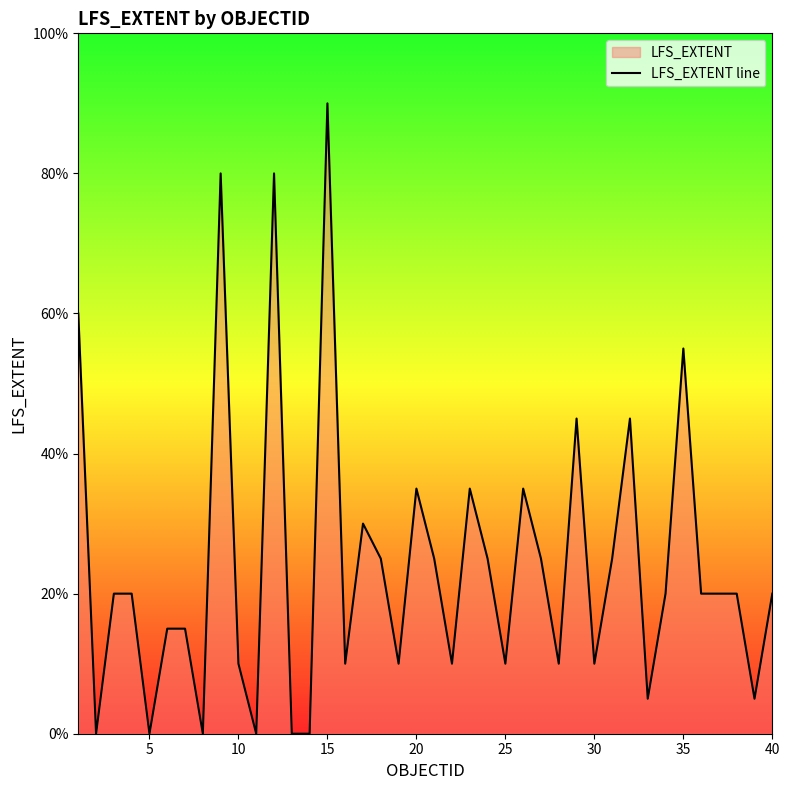

What is the change in value from 5 to 20?

+35